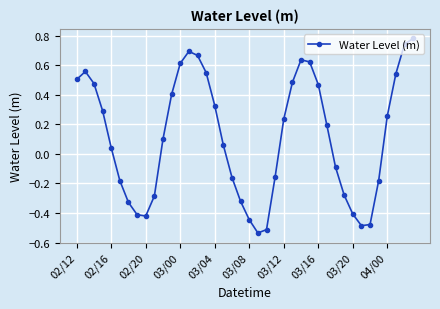

How many interior local valleys (lower than both neighbors) does the data have?

3